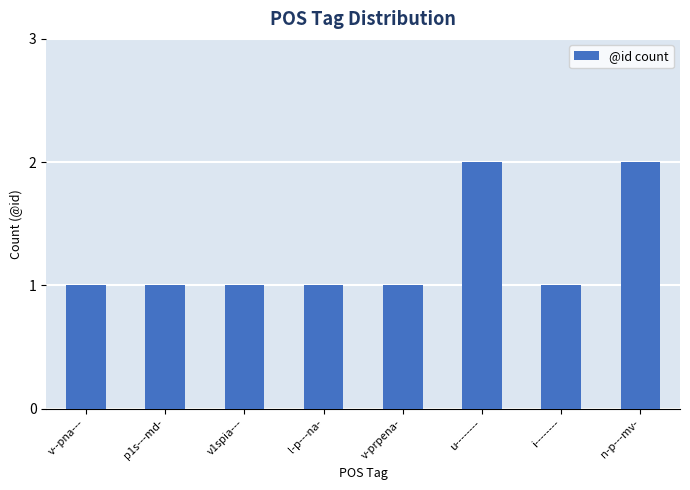

What is the label of the 5th bar from the right?

l-p---na-